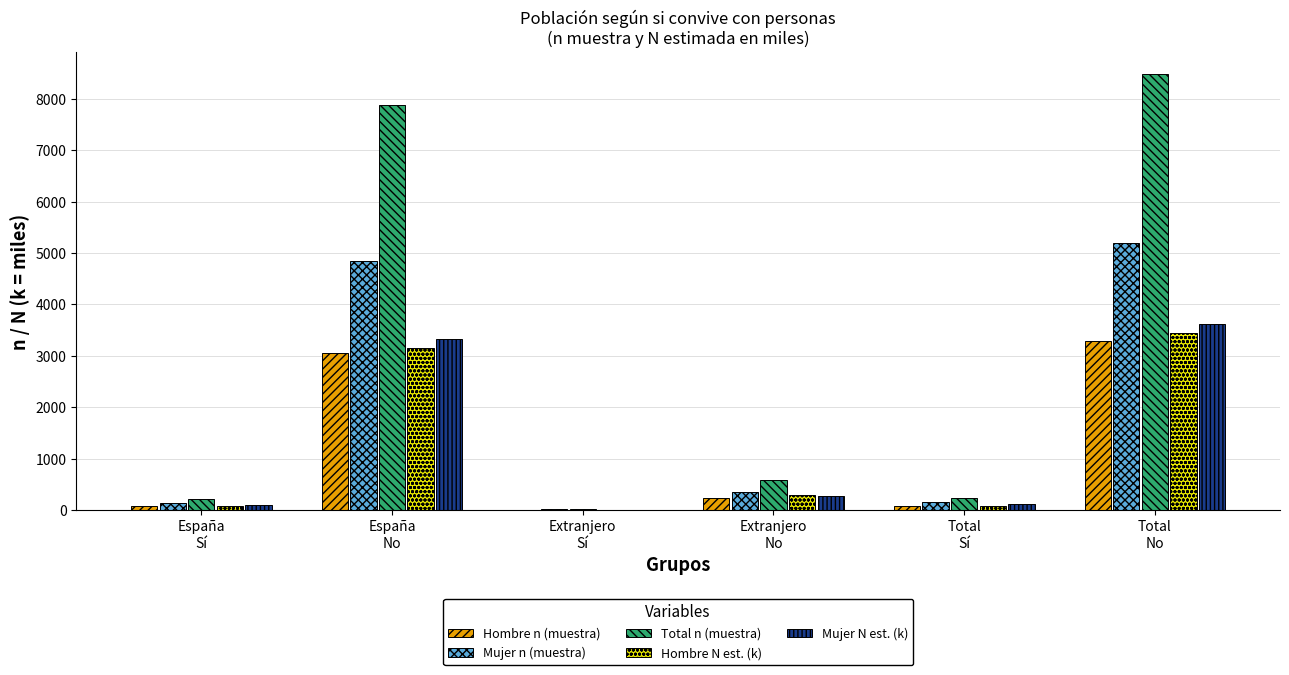

What is the total value across all series at Total
Sí?

673.9